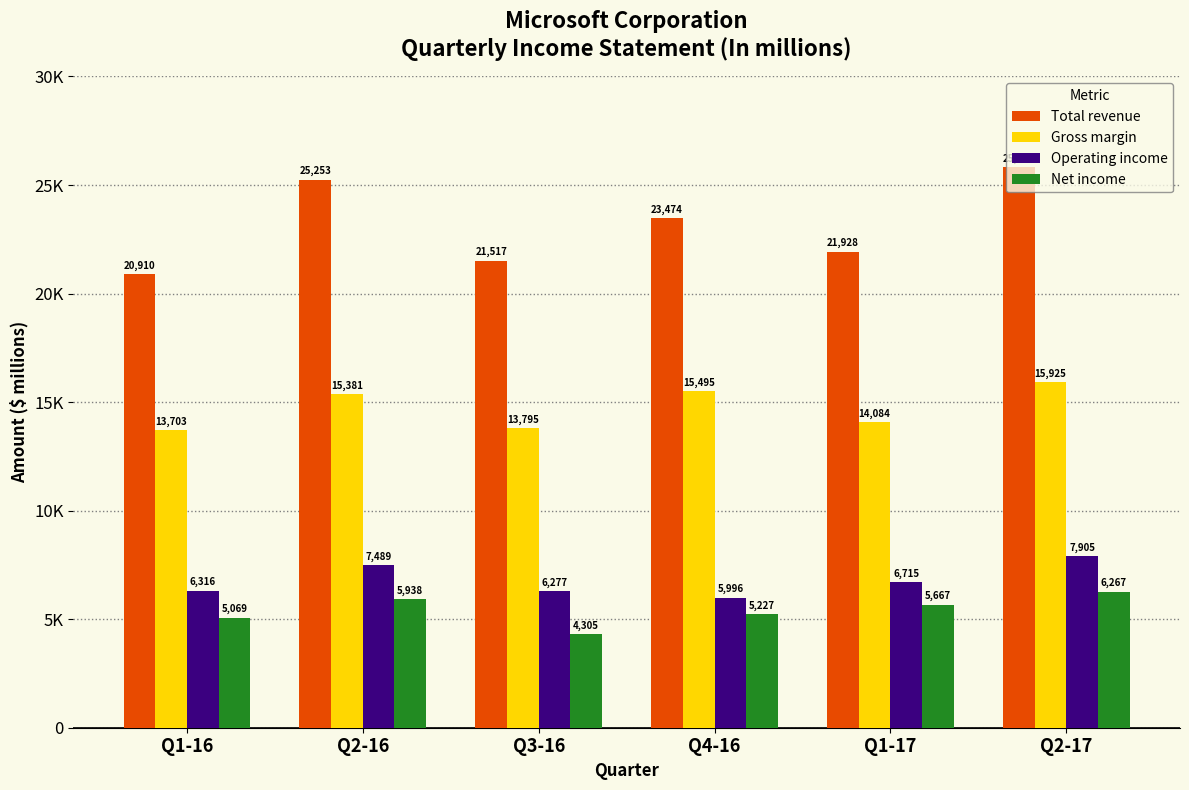

List the series in order of their peak value, lowest first.

Net income, Operating income, Gross margin, Total revenue